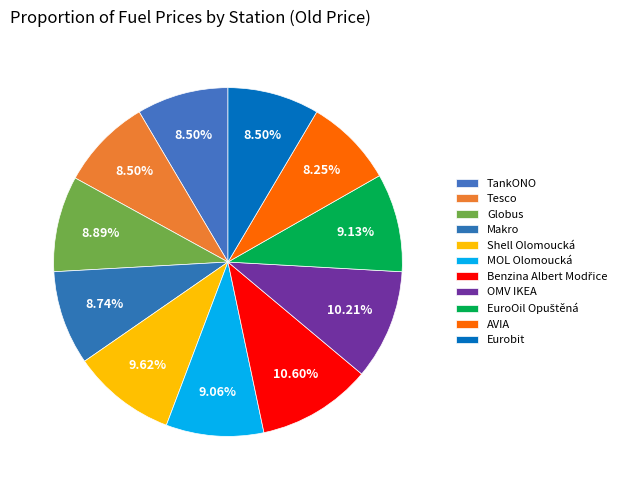

How many slices are in this pie chart?

11